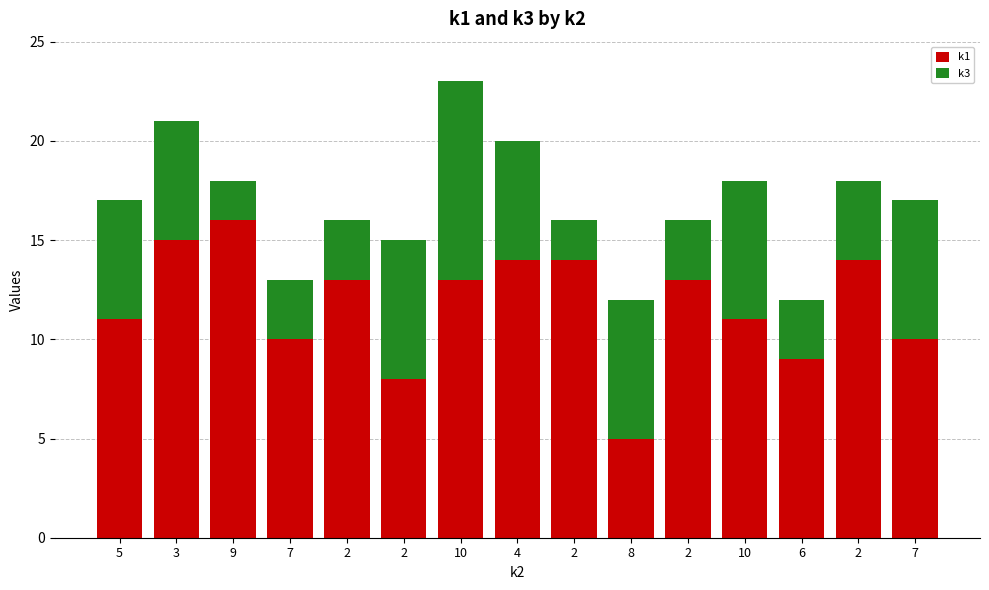

Count the number of categories in the chart.

15